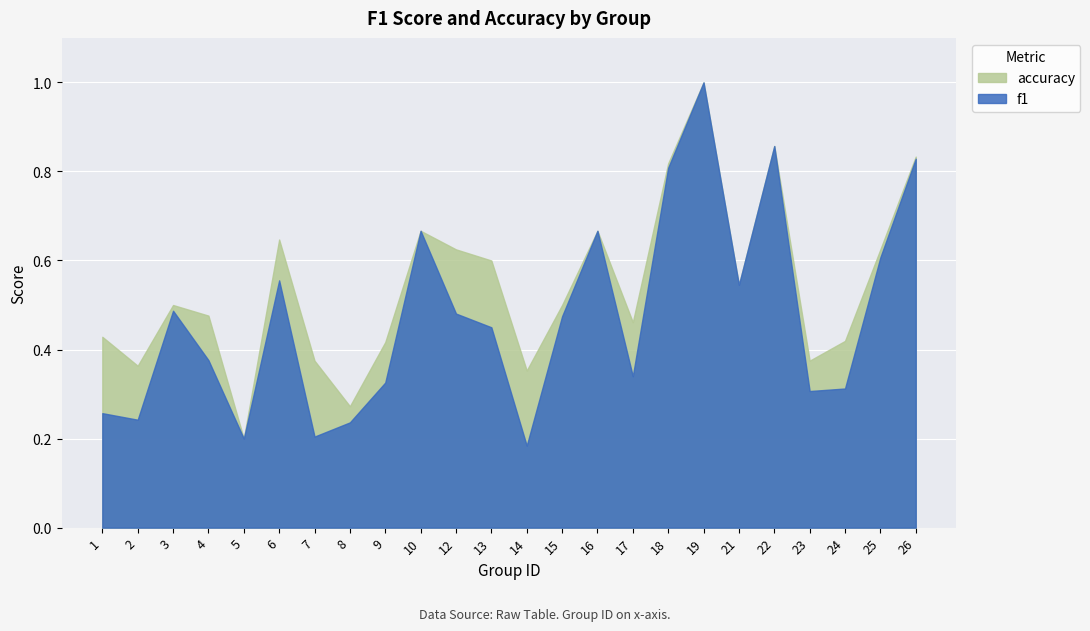

Which series has the widest spread of values?

f1